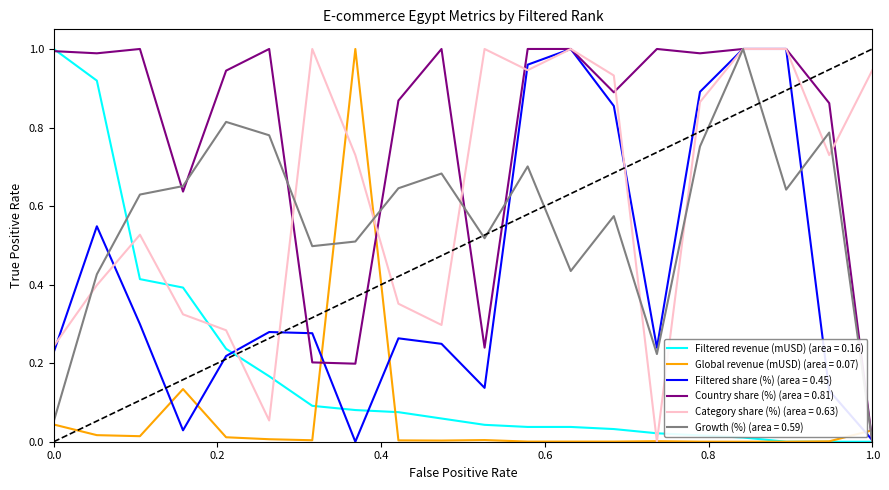

After their last crossing, which series has the higher values: Category share (%) (area = 0.63) or Filtered revenue (mUSD) (area = 0.16)?

Category share (%) (area = 0.63)